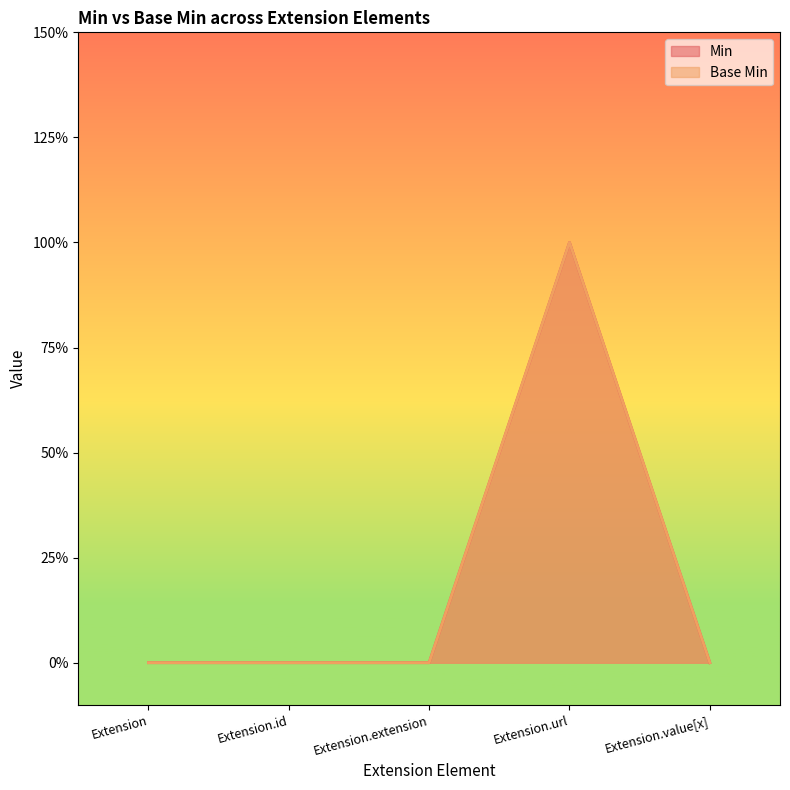

Which category has the lowest value across all series?

Extension